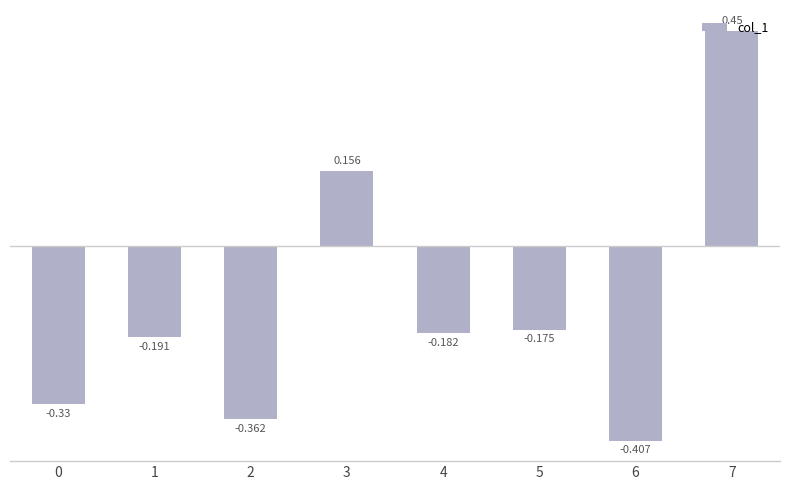

How many bars are there in total?

8